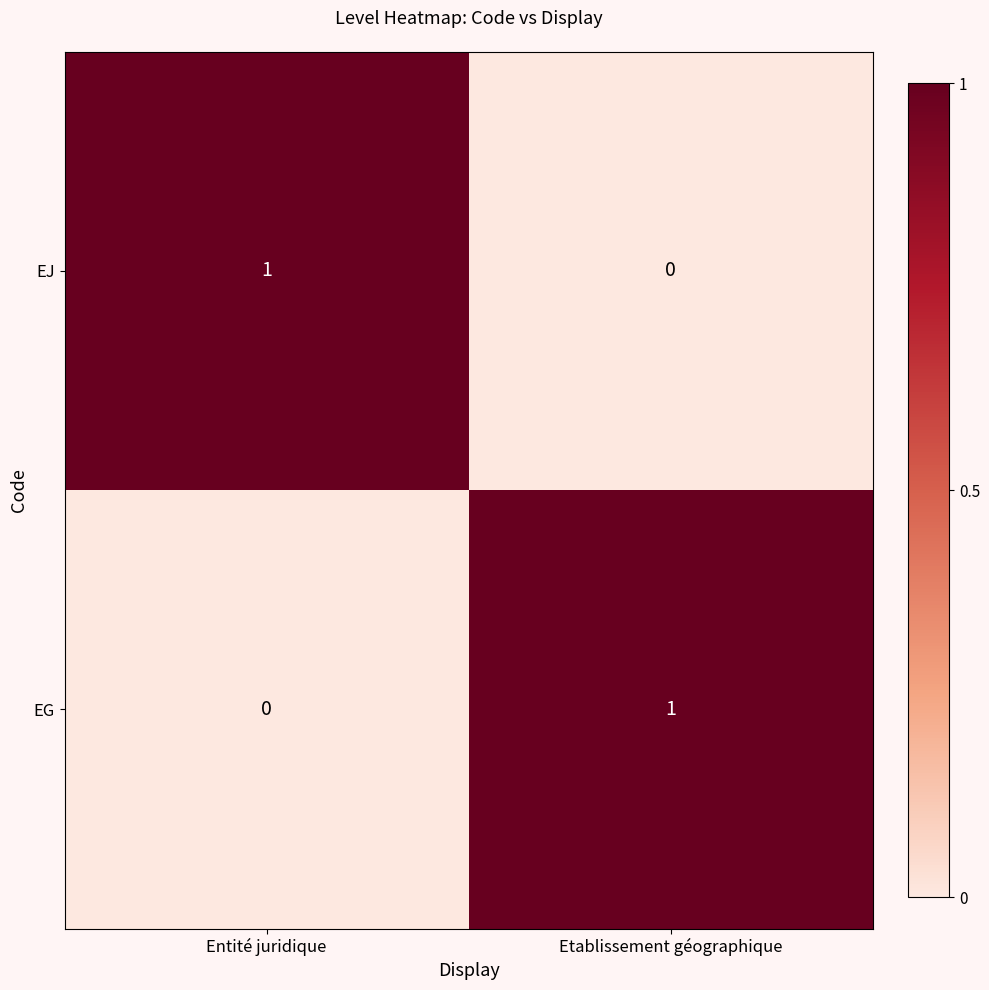

At which label is EJ closest to 0?

Etablissement géographique